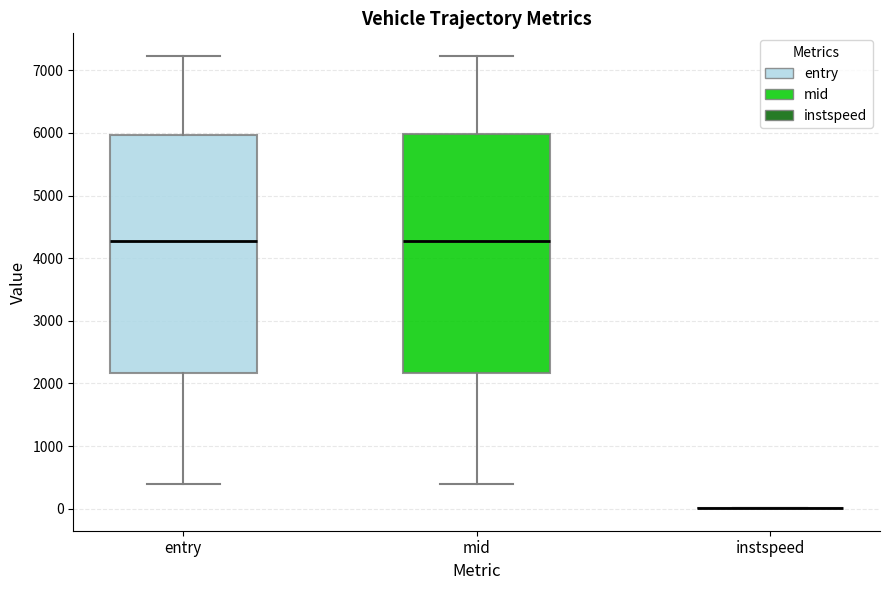

Where is the lower edge of the box for entry on the y-axis? The values are not printed on the chart, so give them approximately, as read against the axis.

2200